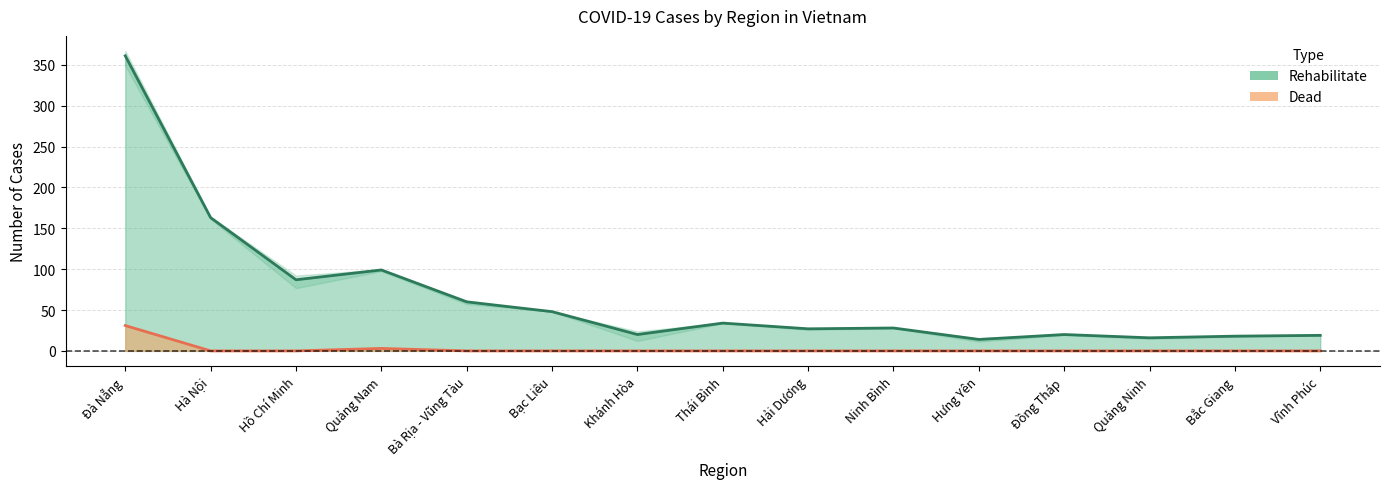

What is the total value across all series at Hồ Chí Minh?

87